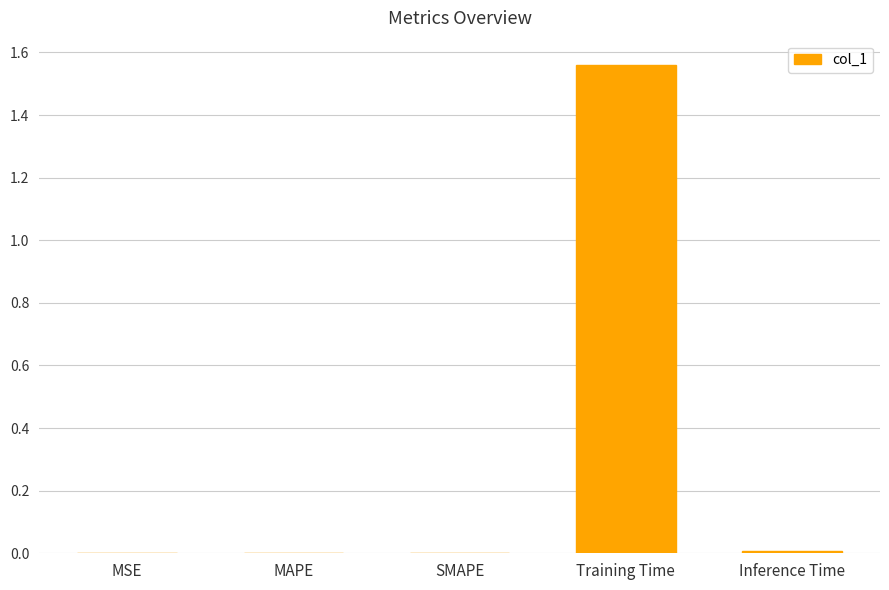

Between Training Time and MAPE, which is larger?

Training Time